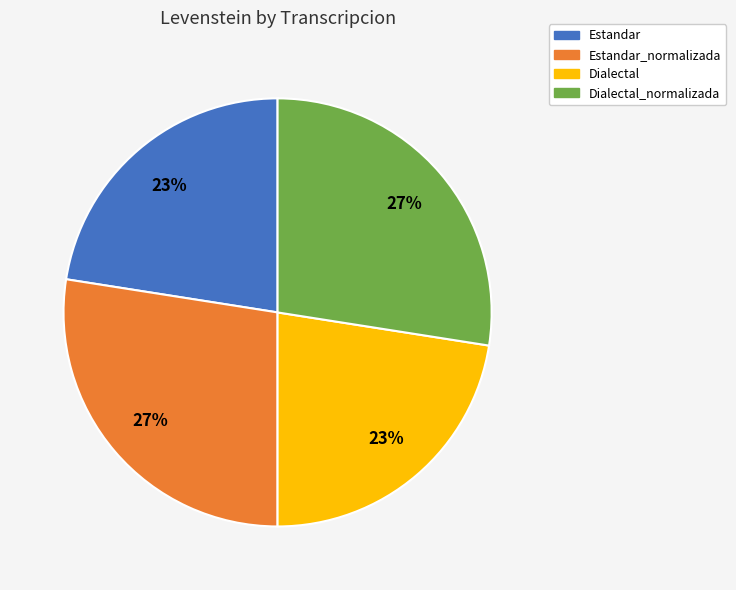

How many segments does this pie chart have?

4